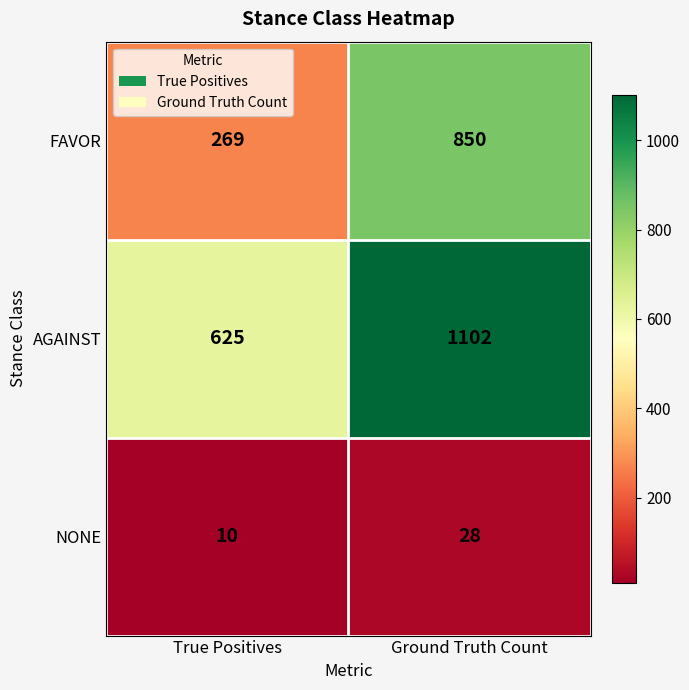

List the series in order of their peak value, highest first.

AGAINST, FAVOR, NONE